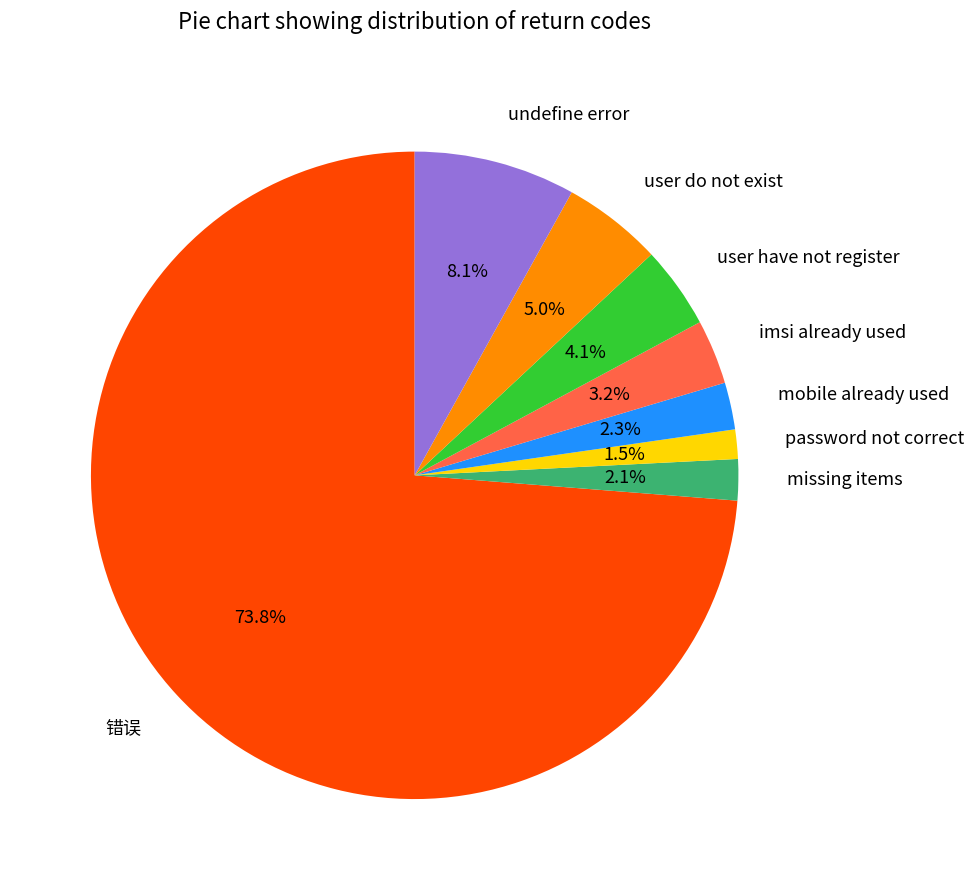

What percentage do user have not register and imsi already used together represent?

7.3%